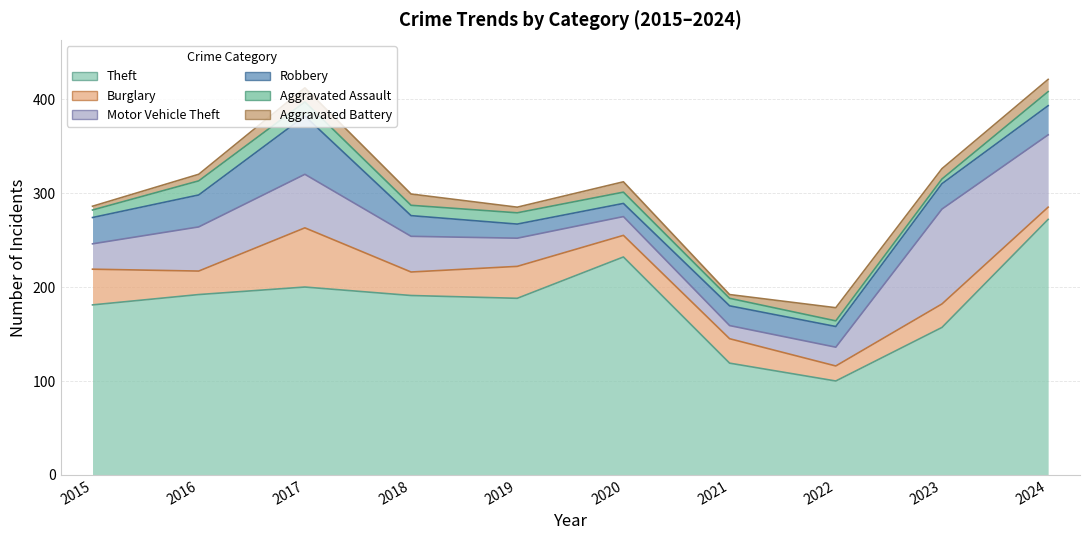

Which category has the highest value in the Burglary series?

2017